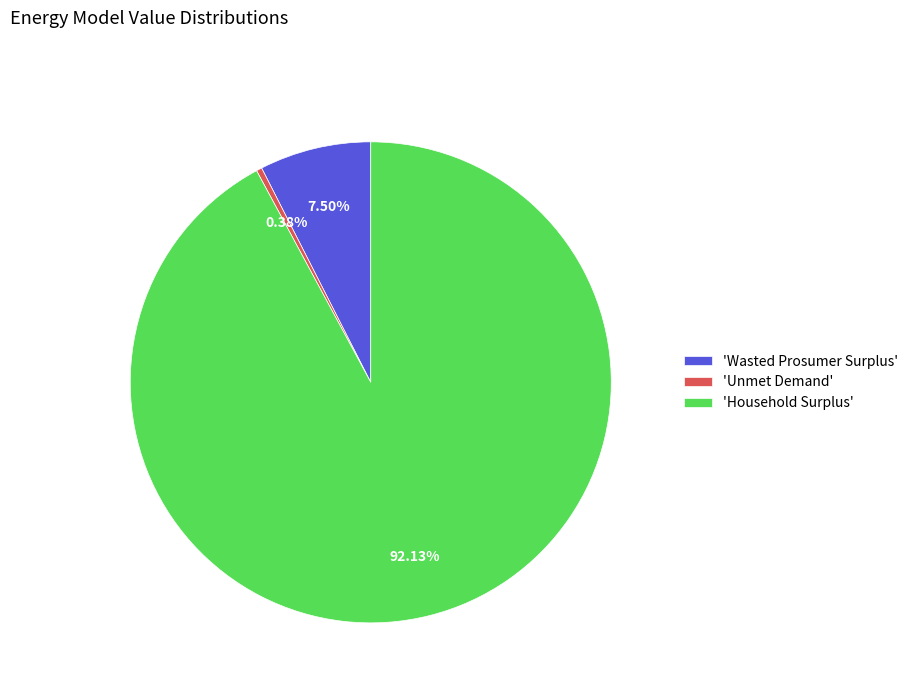

How many slices are in this pie chart?

3